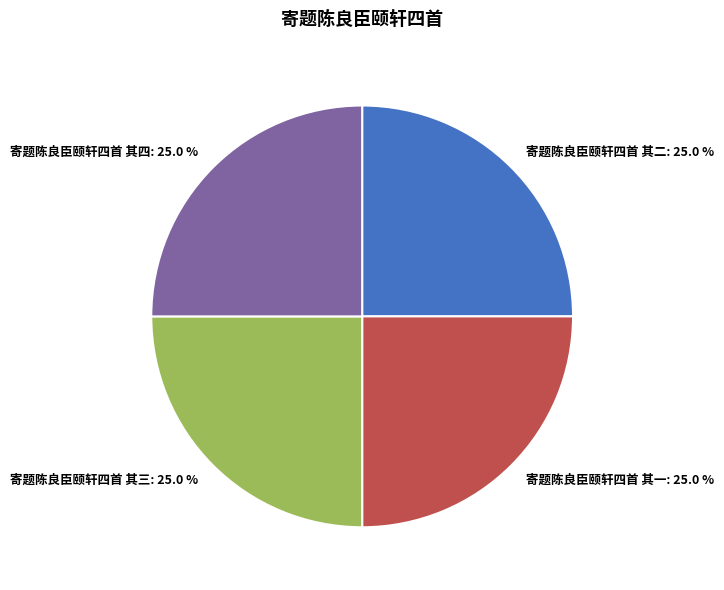

Count the number of slices in the pie.

4